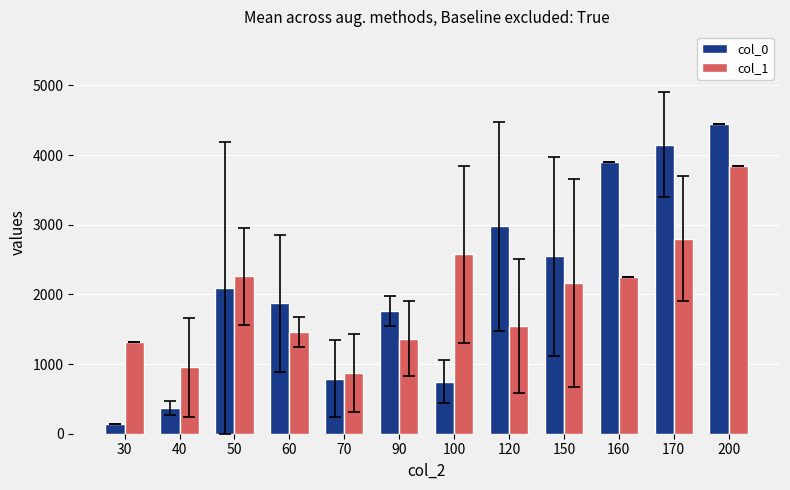

At how many categories does at least one series exceed 4014?

2